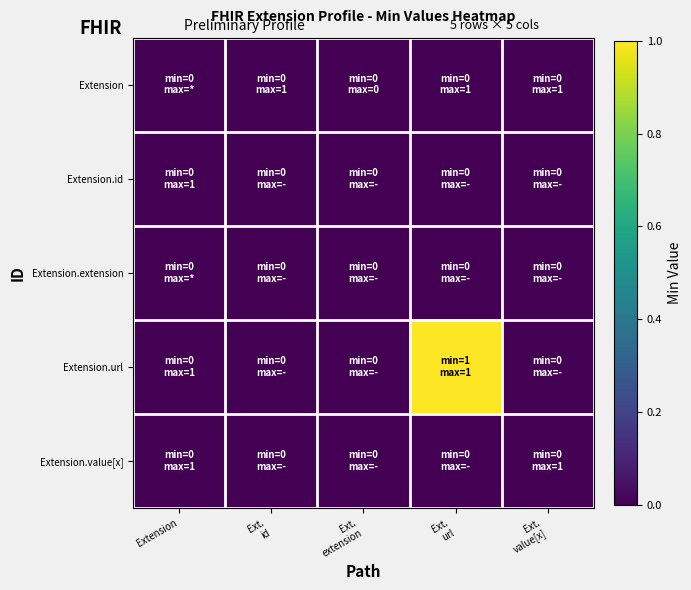

Which series has the largest total across all categories?

Extension.url